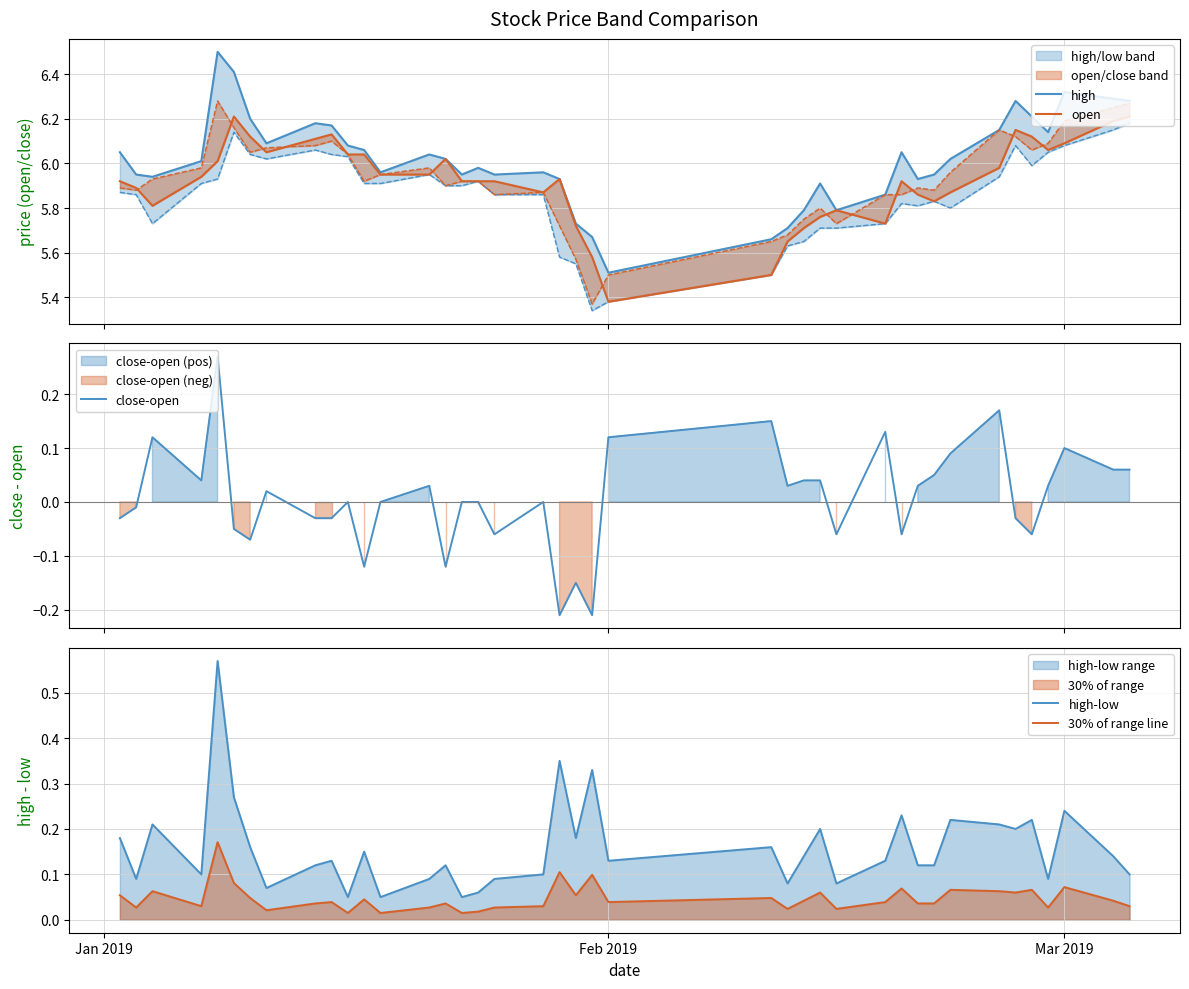

How many times do 30% of range line and close-open cross each other?

11